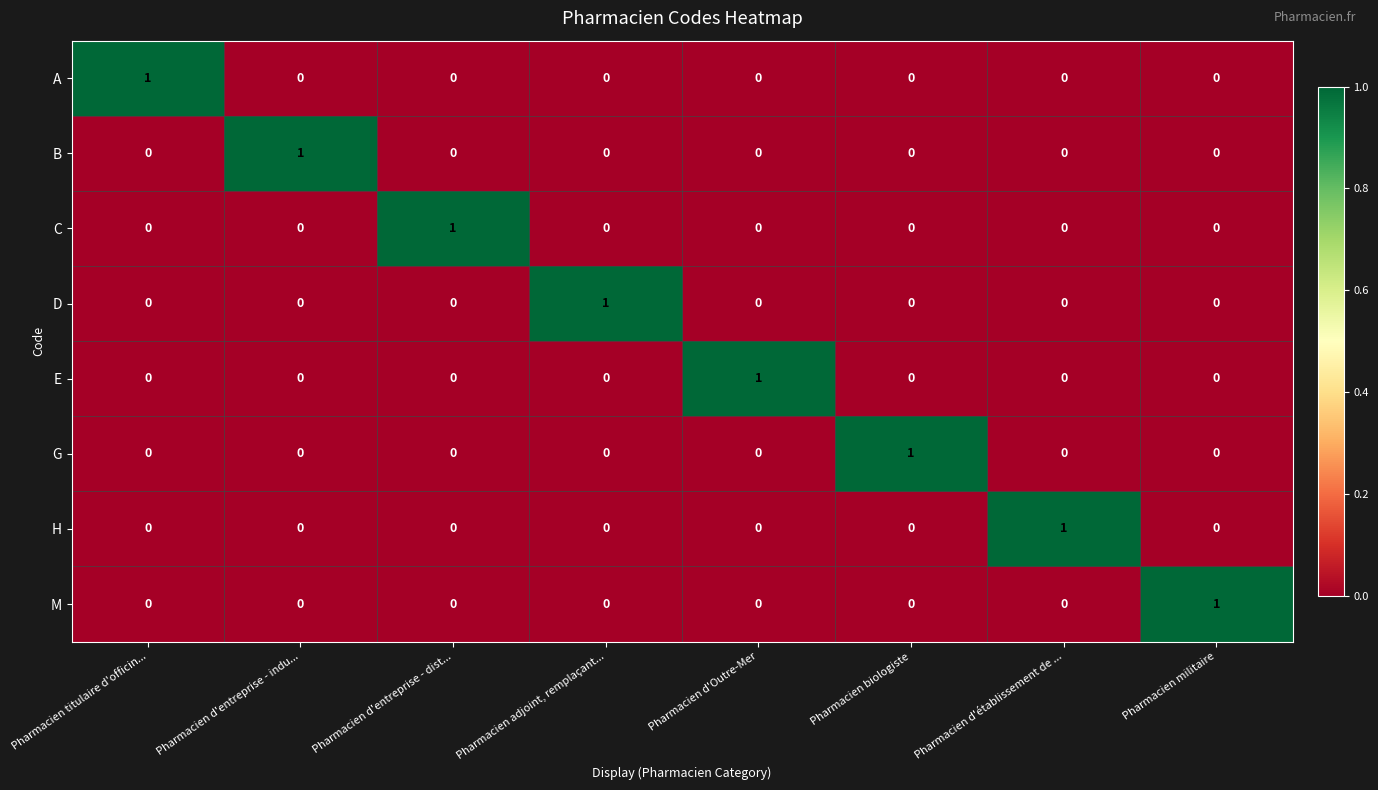

The value of M at Pharmacien d'entreprise - indu... is 0. True or false?

True